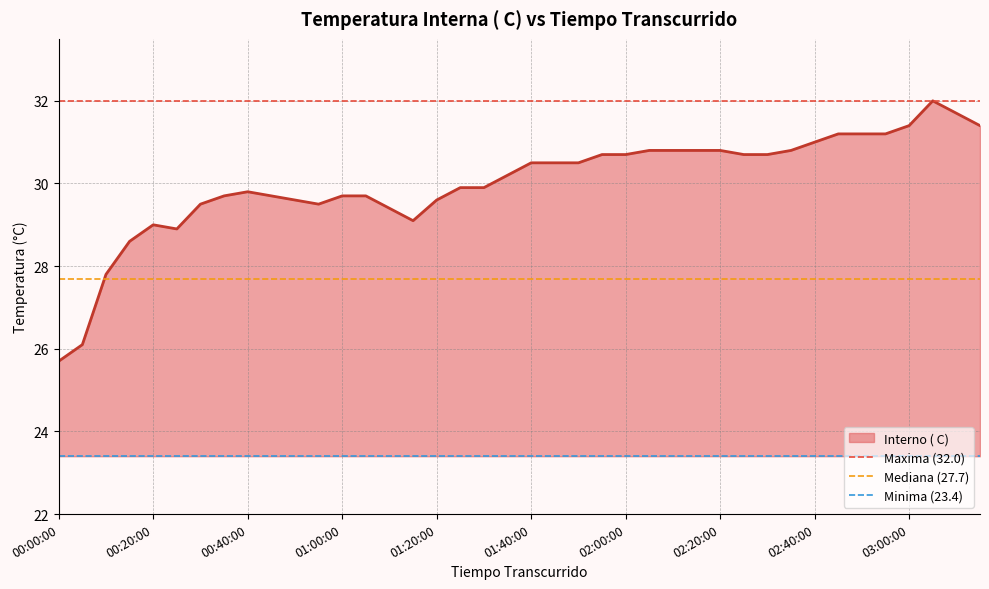

What is the lowest value of the Interno ( C) series?

25.7